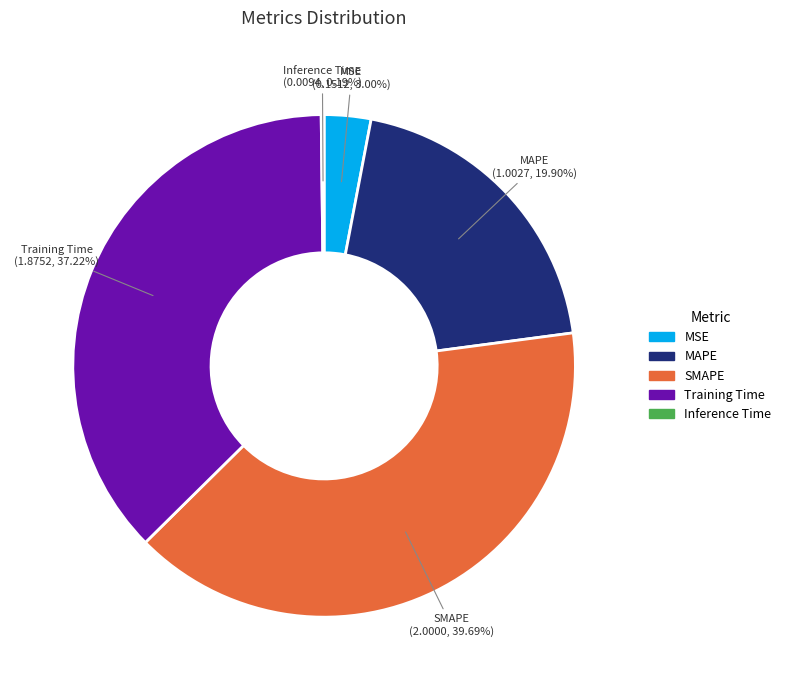

Which has a higher value, SMAPE or MAPE?

SMAPE